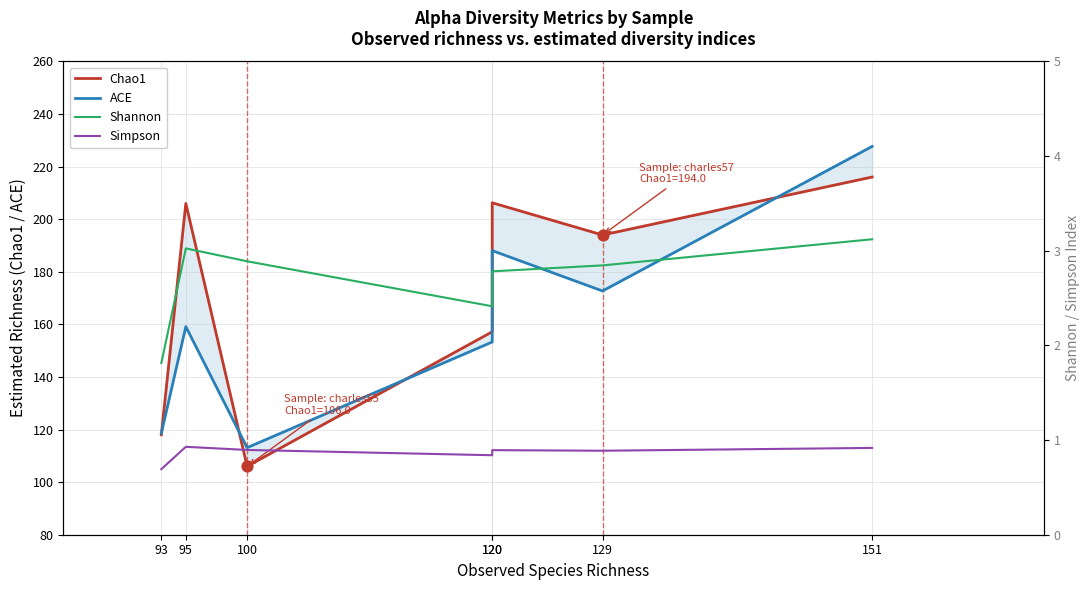

At which category is the sum across all series the highest?

151